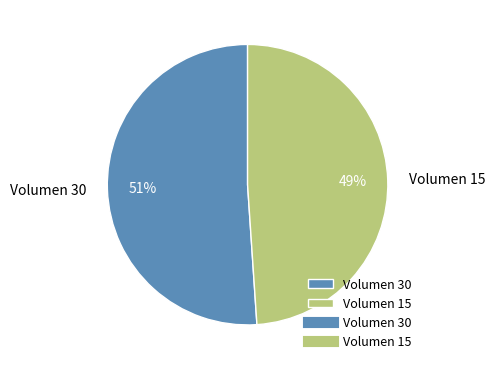

Approximately how many times larger is the value at Volumen 15 compared to Volumen 30?

1.0